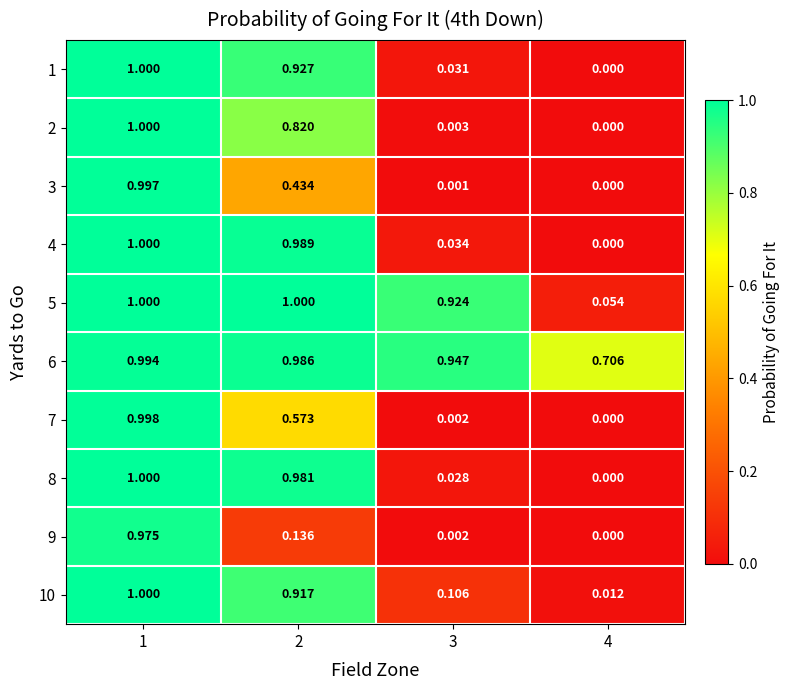

Is the value of 8 at 1 greater than the value of 9 at 3?

Yes